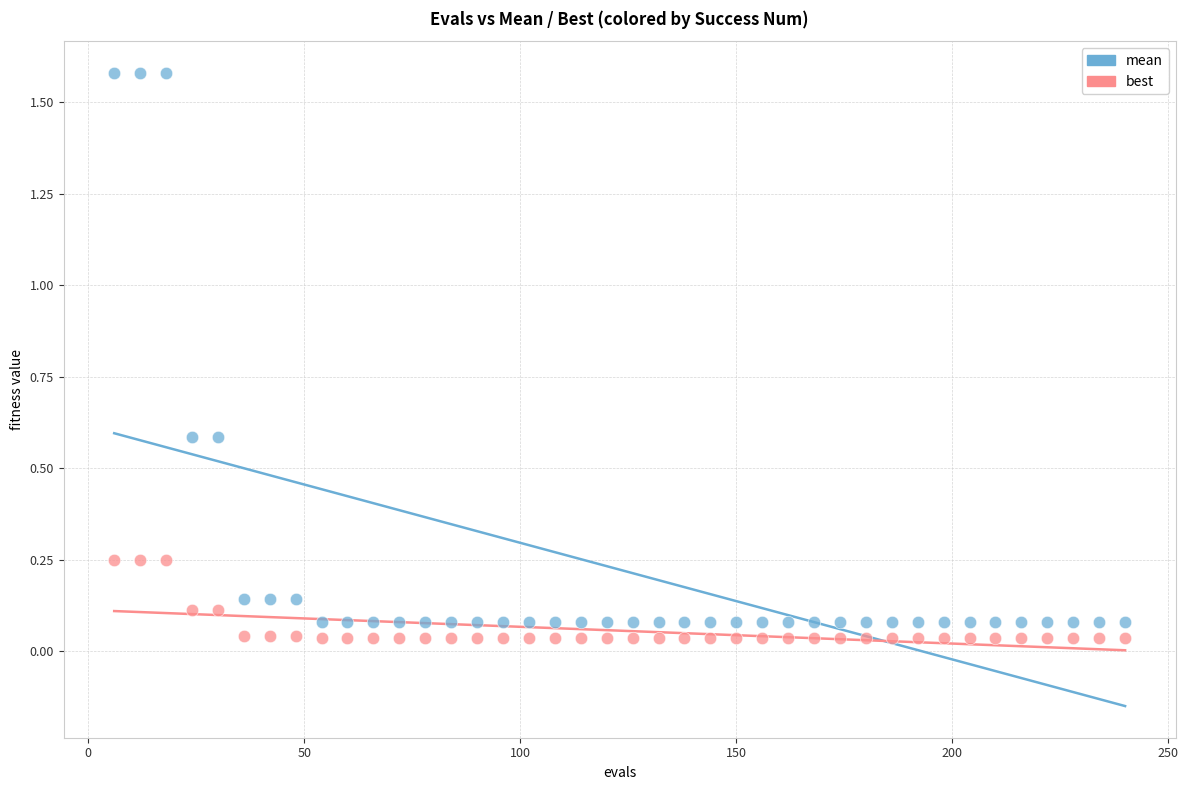

Across all data points, what is the range of Y values (max minus min)?

1.5